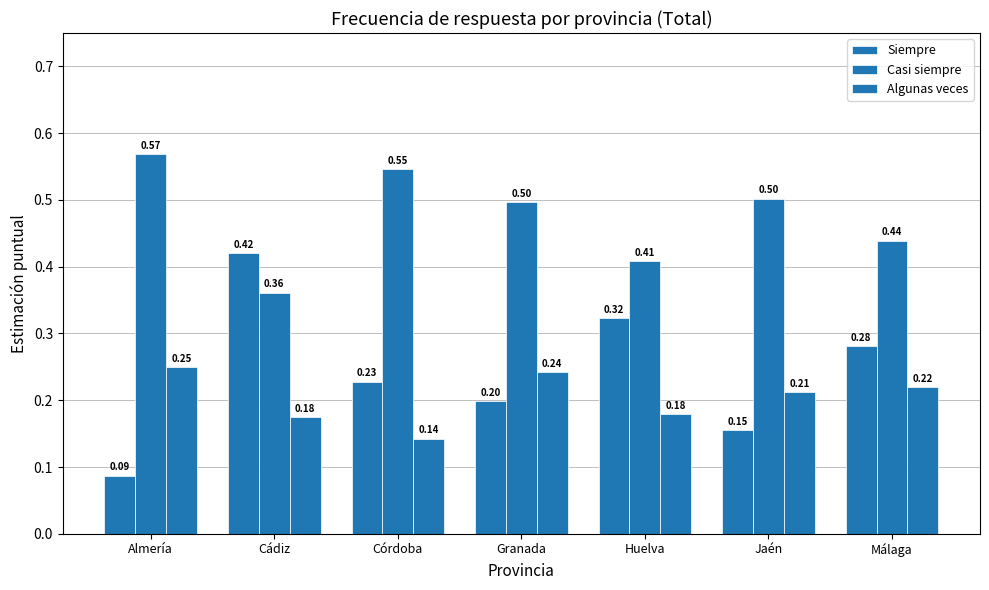

How many bars are there in each group?

3